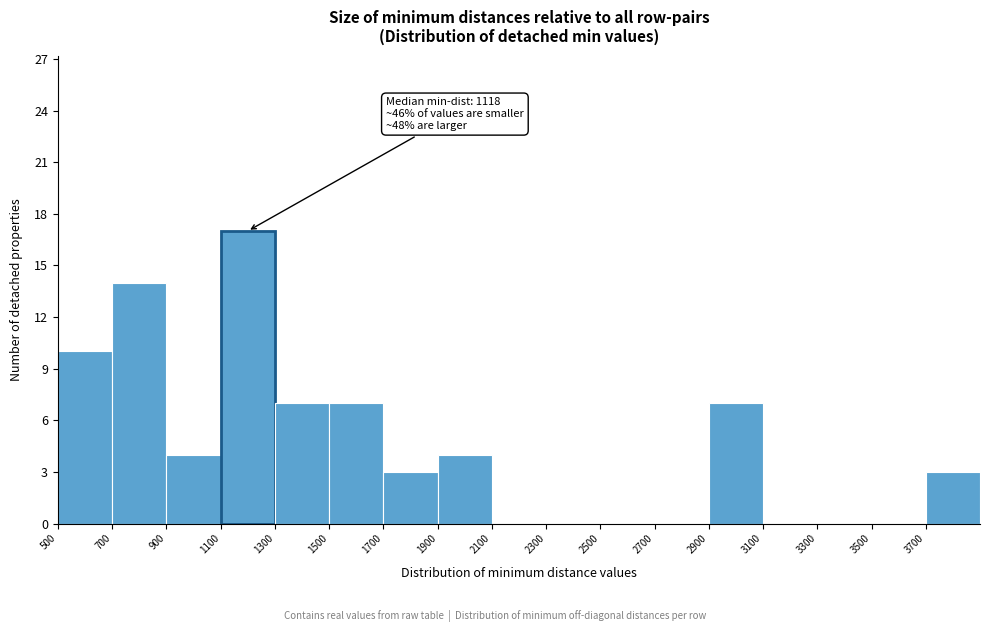

Which range on the x-axis has the tallest bar?

1100 to 1300